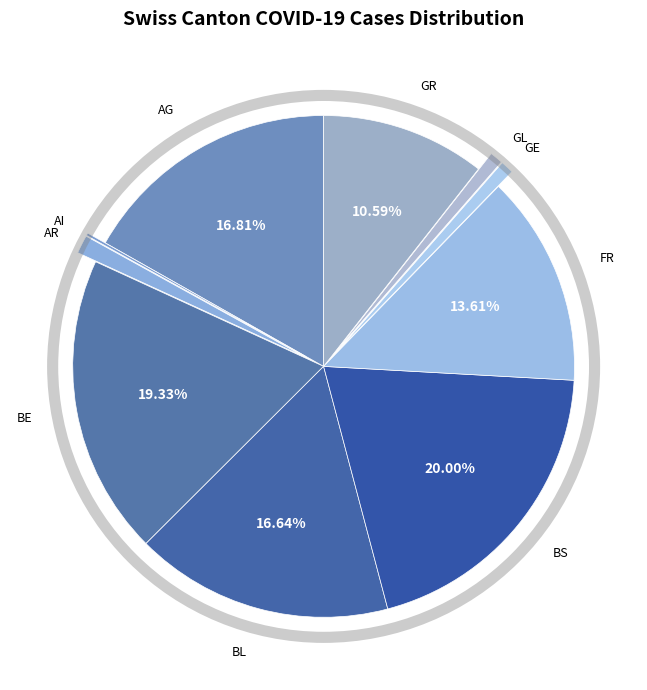

Do GR and BS together represent more than half of the pie?

No